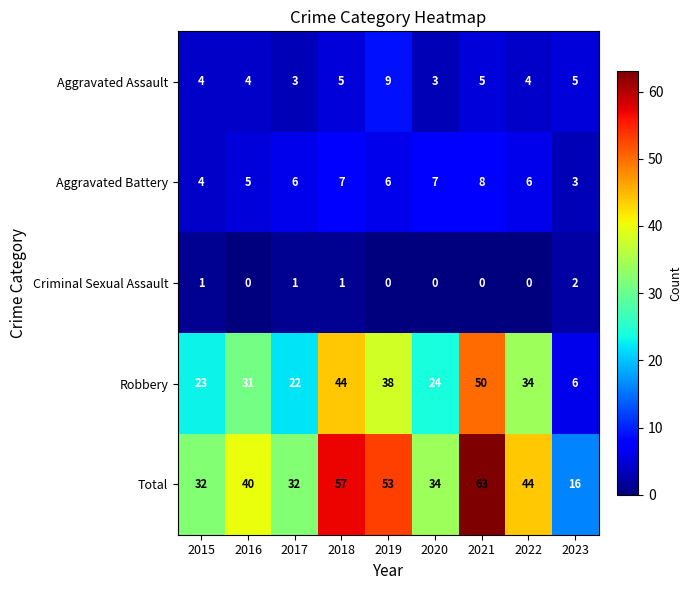

Where is Aggravated Battery nearest to the value 5?

2016